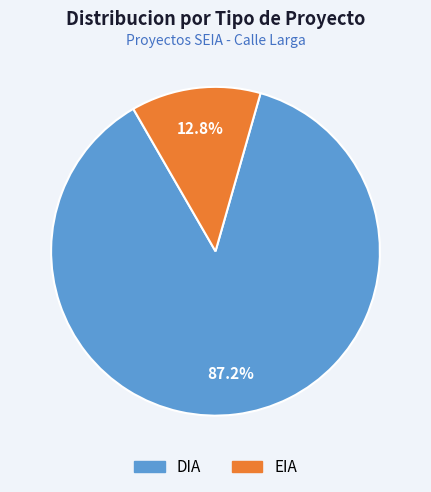

Count the number of slices in the pie.

2